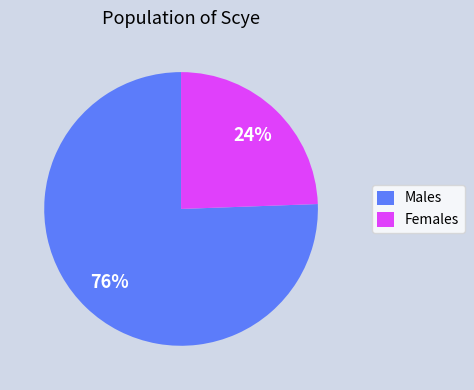

Between Females and Males, which is larger?

Males